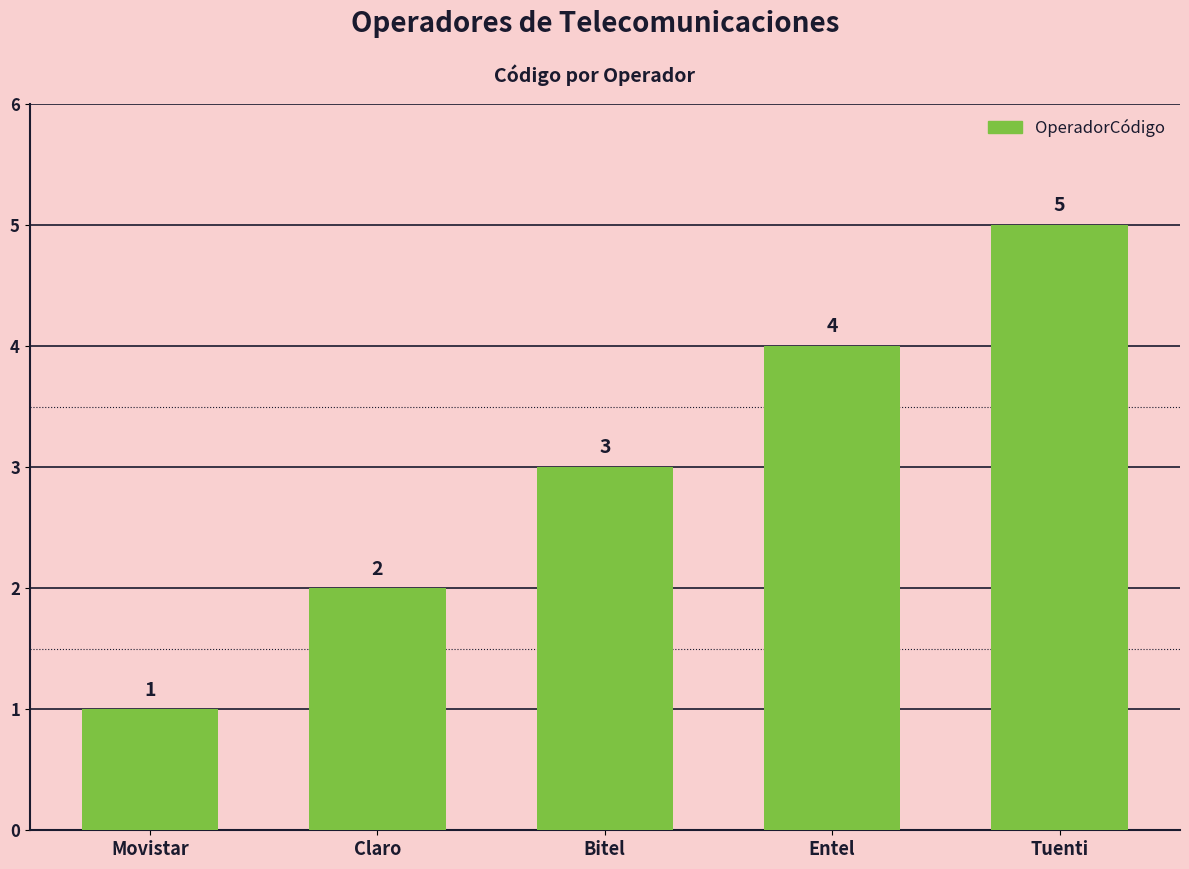

Where is the data nearest to the value 3?

Bitel